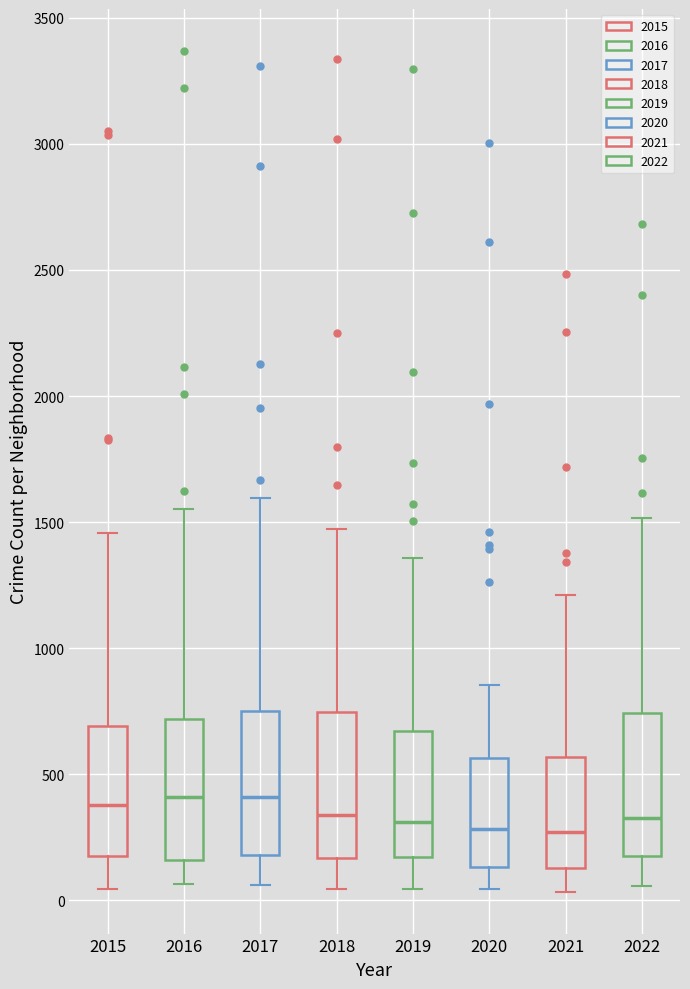

Where does the lower whisker of the box at x = 2018 end on the y-axis? The values are not printed on the chart, so give them approximately, as read against the axis.

50